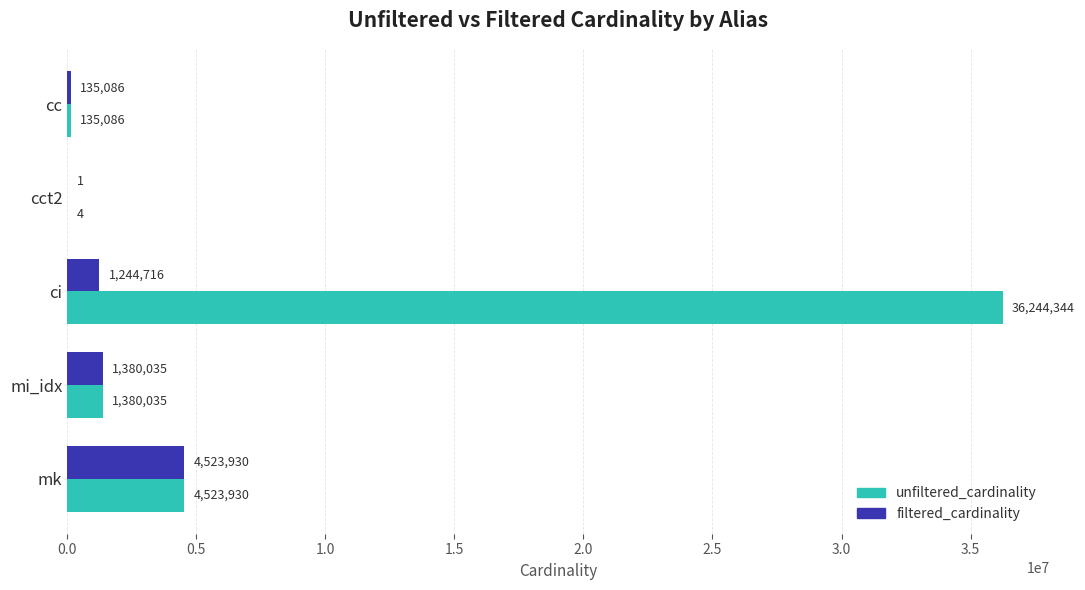

At which category is the sum across all series the highest?

ci